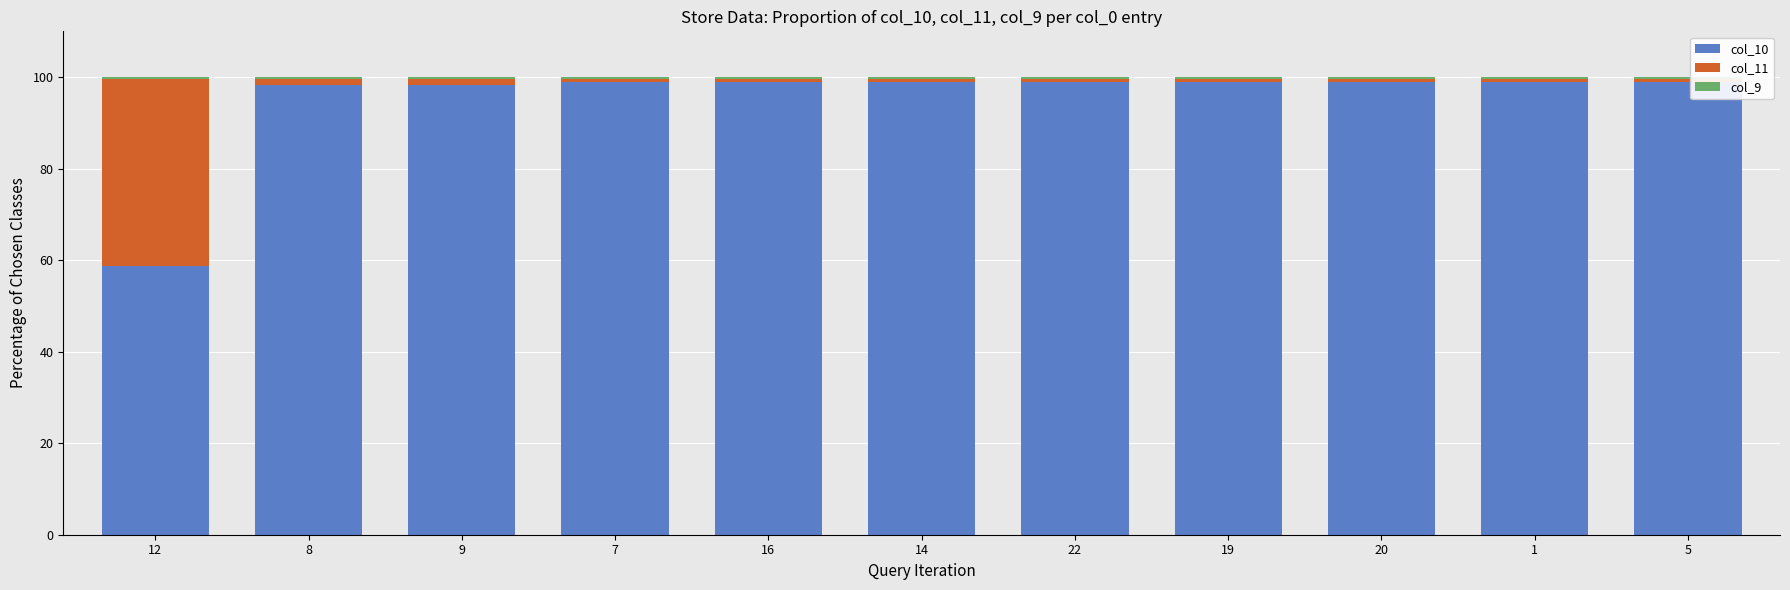

Count the number of categories in the chart.

11